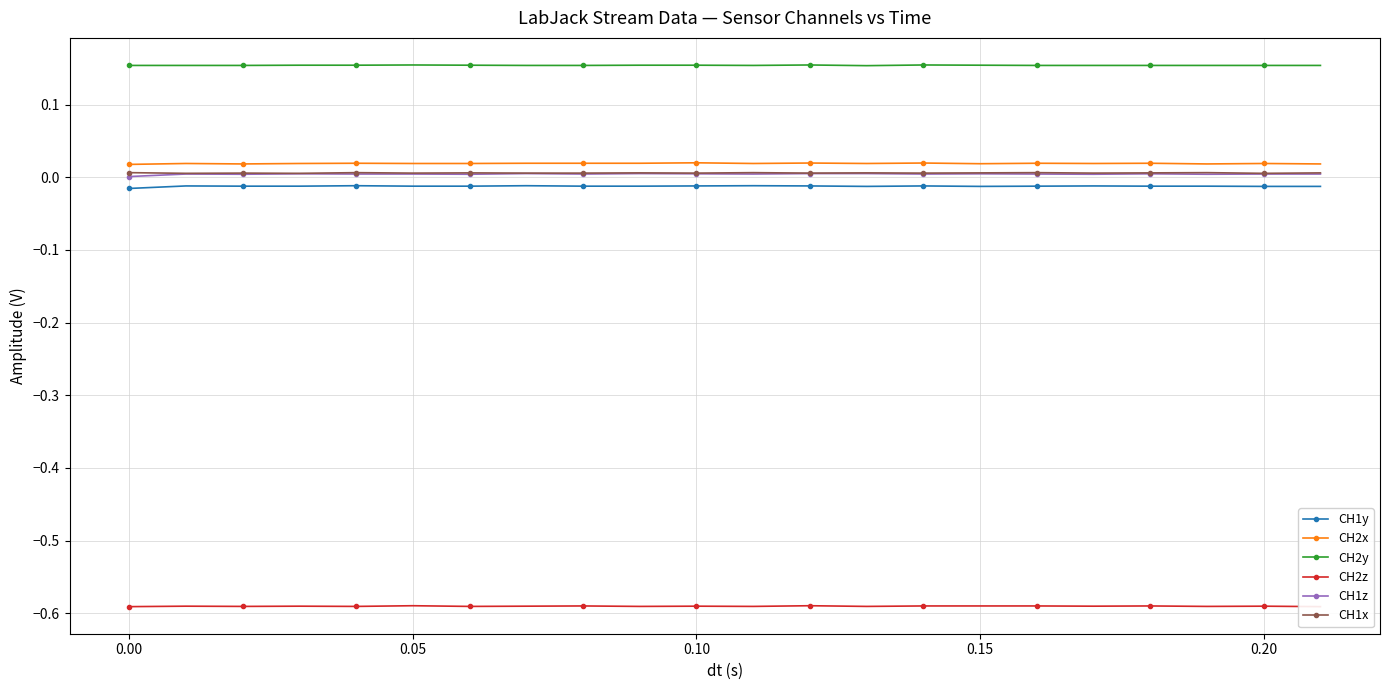

List the series in order of their peak value, highest first.

CH2y, CH2x, CH1x, CH1z, CH1y, CH2z